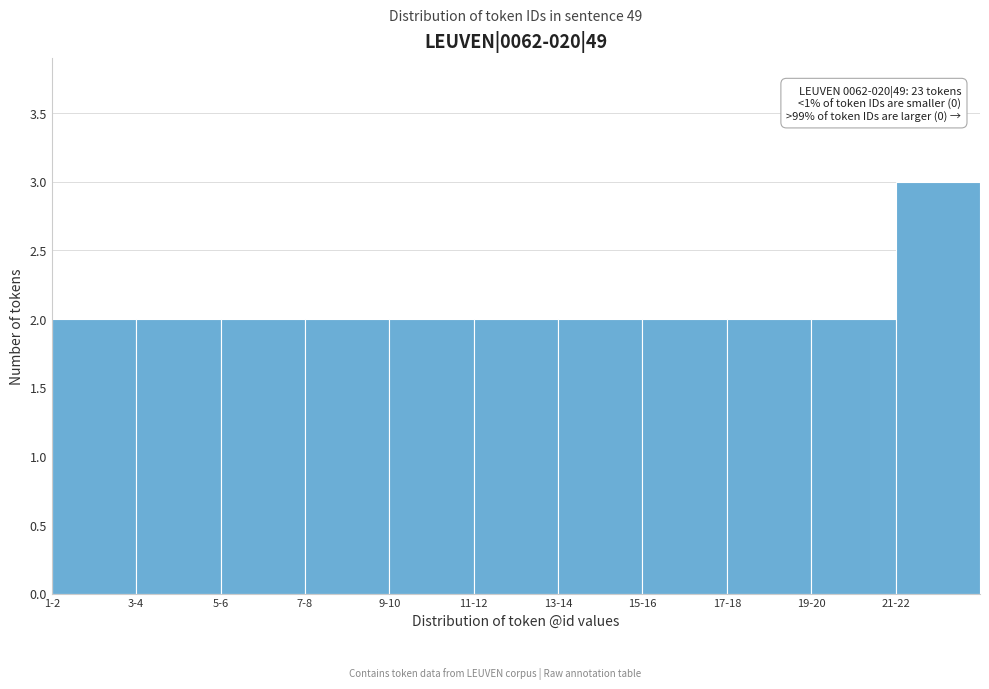

Reading left to right, extract all data points from this chart.

2	2	2	2	2	2	2	2	2	2	3